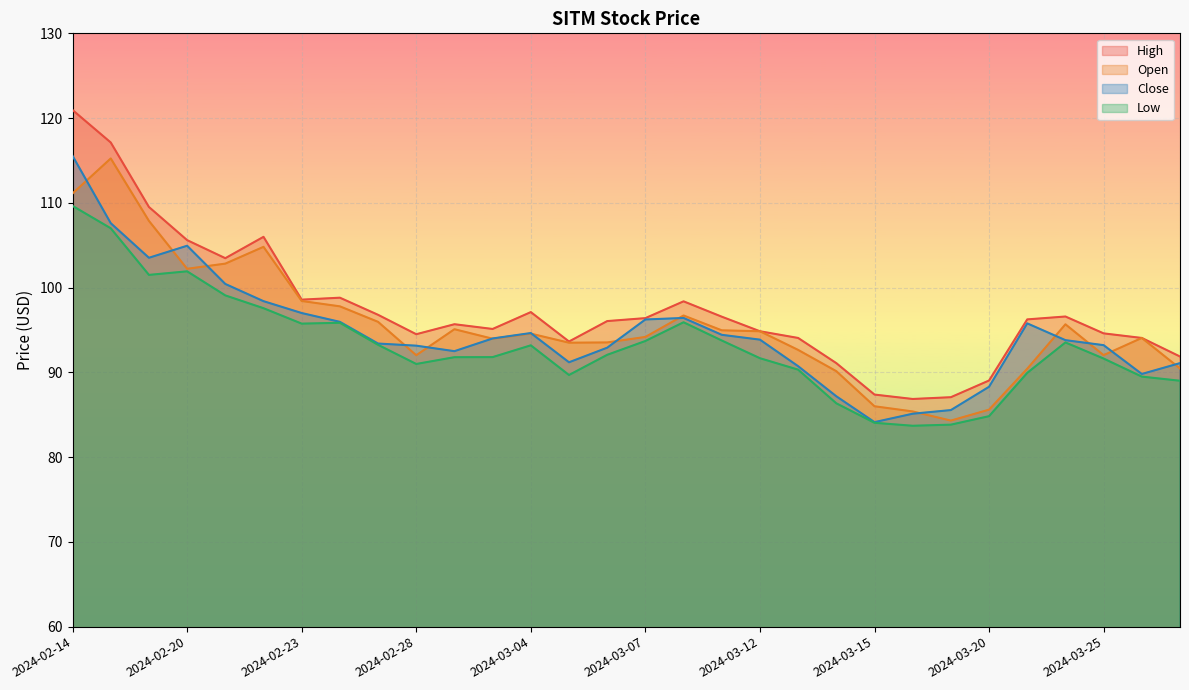

List the series in order of their overall mean, lowest first.

Low, Close, Open, High